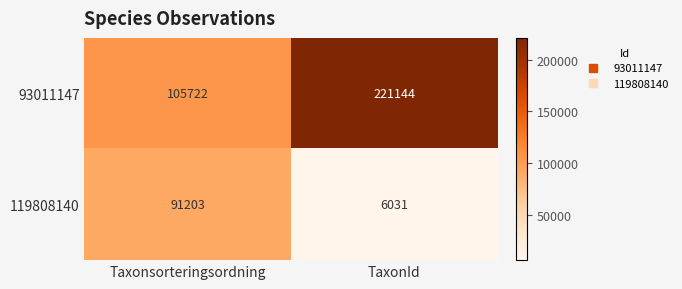

What is the approximate value of 93011147 at TaxonId, to the nearest 10?

221140